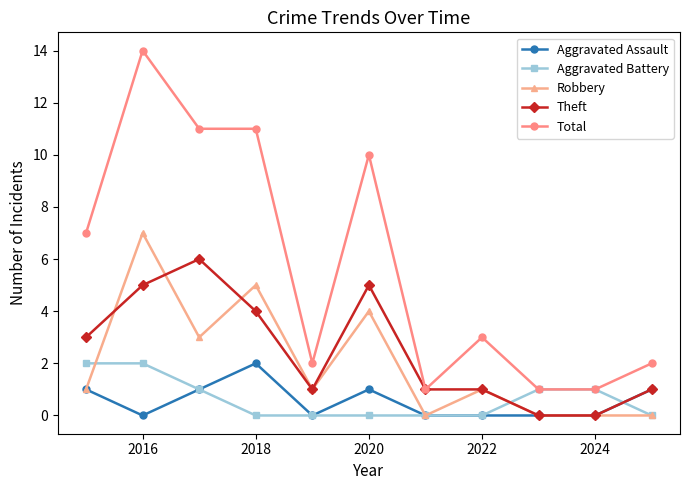

How many series are shown in this chart?

5